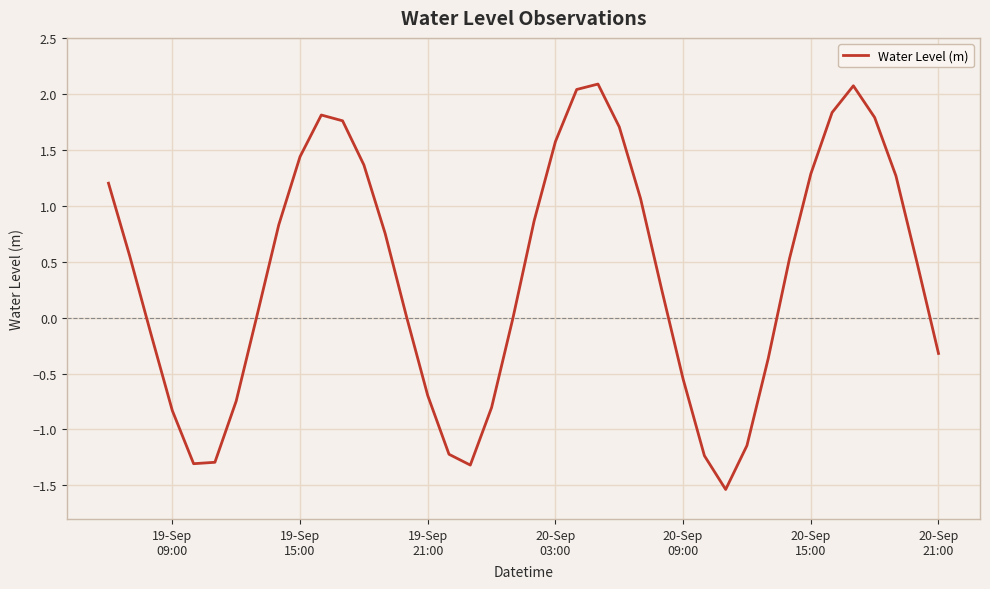

What is the minimum value shown in the chart?

-1.5